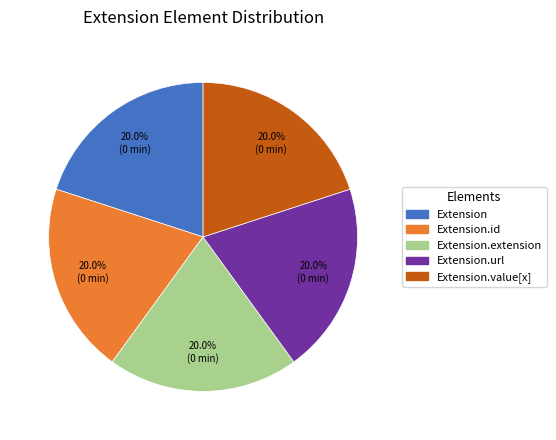

Is Extension.value[x] the majority of the pie?

No